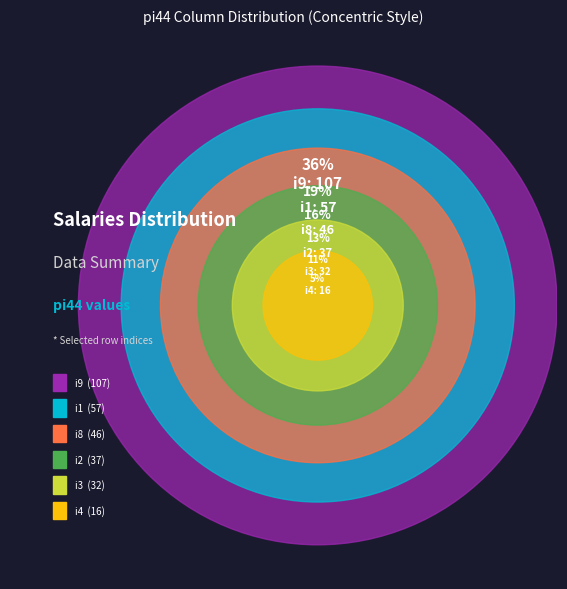

Count the number of slices in the pie.

6